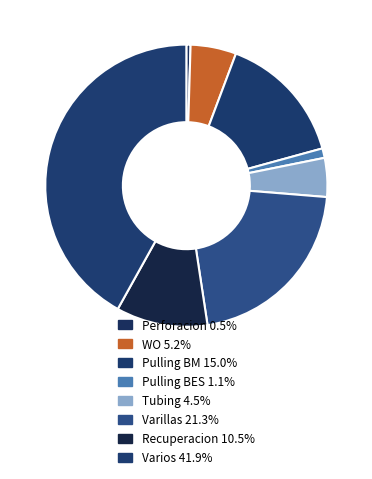

Is it true that WO is 5% of the pie?

True